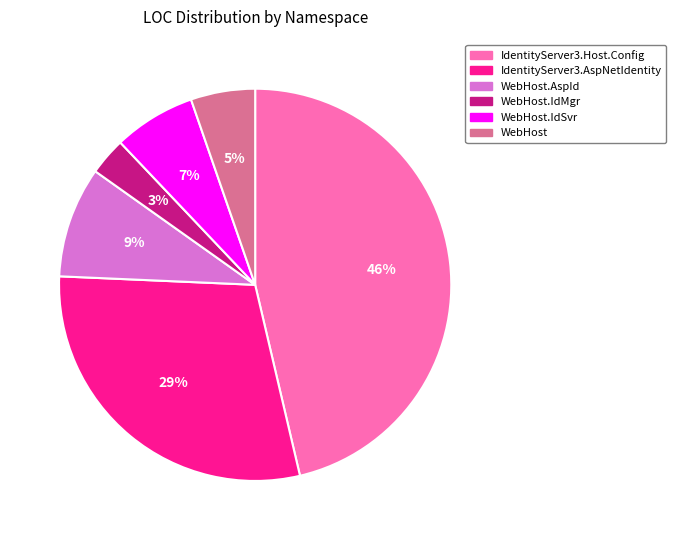

Does any single category account for the majority?

No